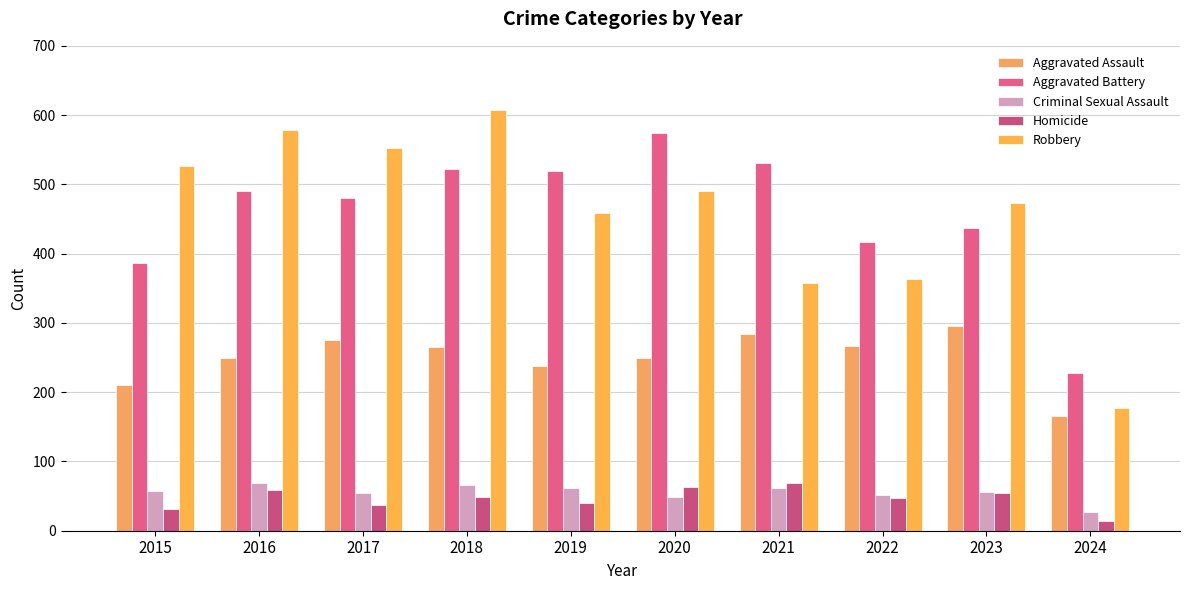

Does the chart contain stacked bars?

No